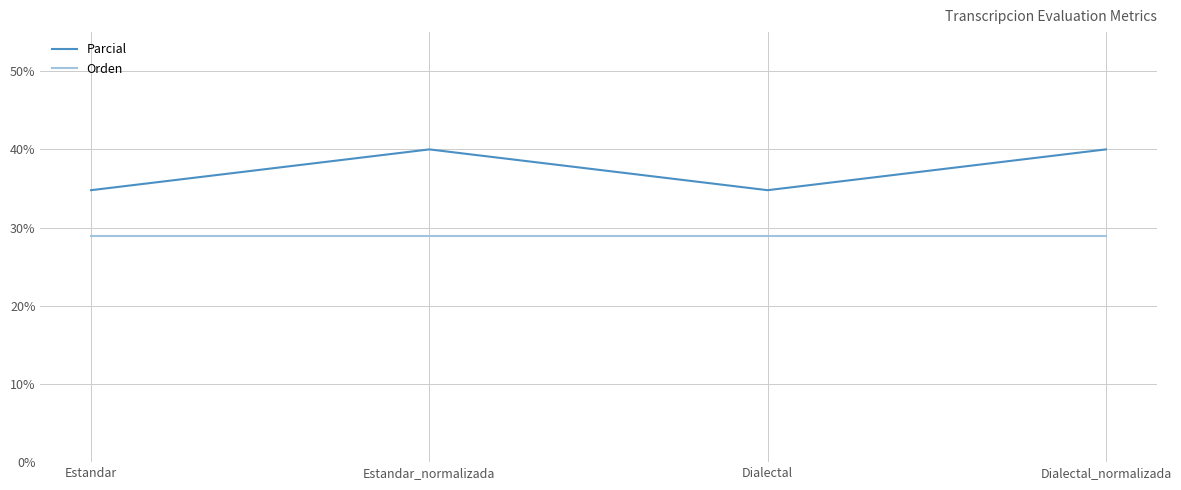

Count the number of categories in the chart.

4